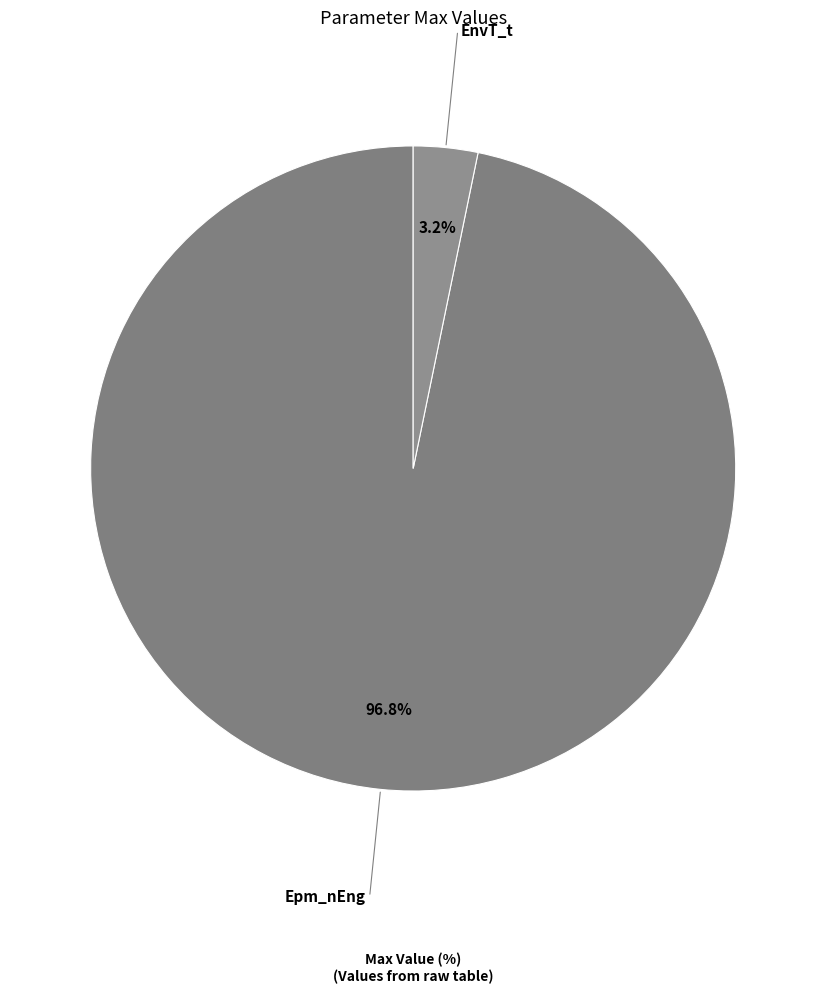

Count the number of slices in the pie.

2